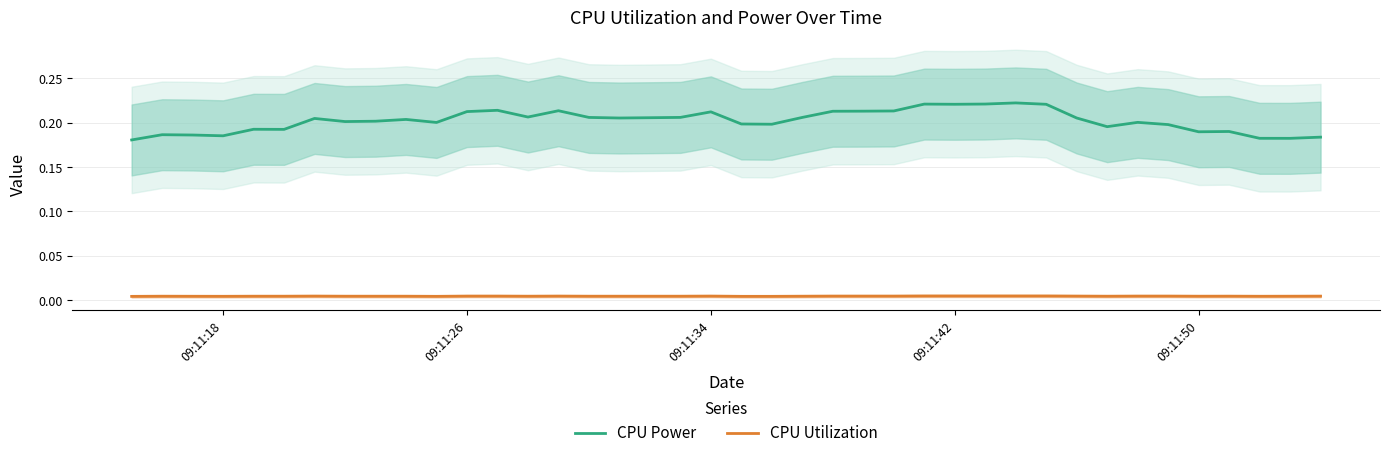

True or false: CPU Utilization has more than 1 points higher than both neighbors.

True